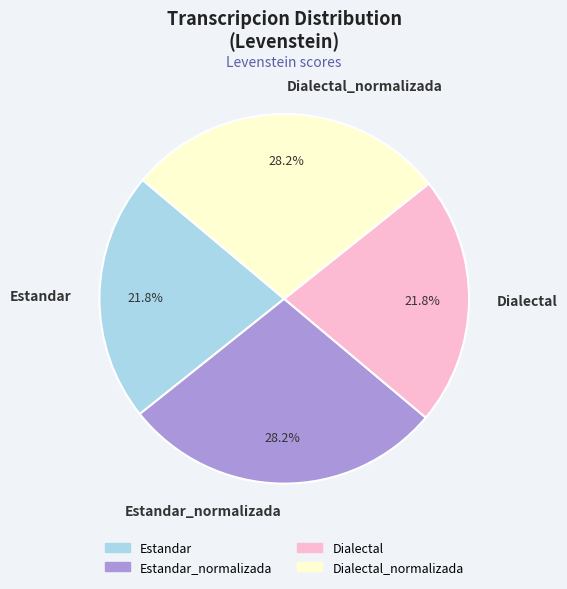

Which has a higher value, Estandar_normalizada or Dialectal?

Estandar_normalizada